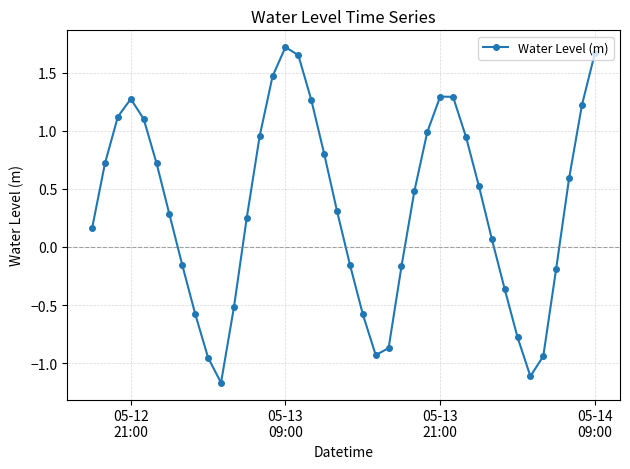

What is the difference between the second highest and second lowest values?

2.8